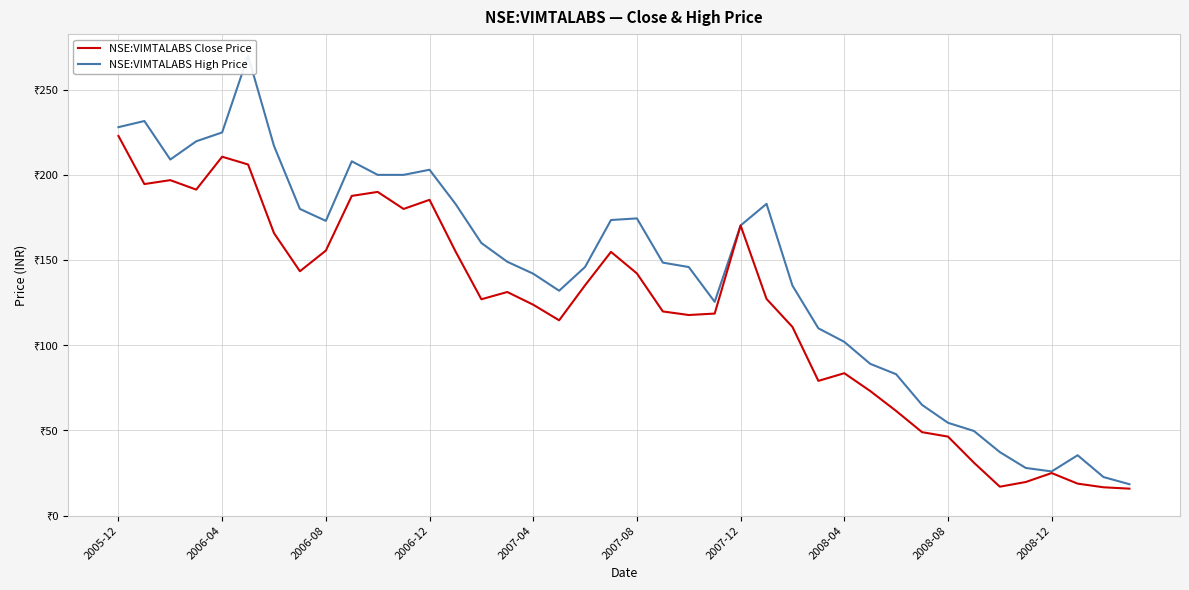

Between 30 and 39, which is larger?

30